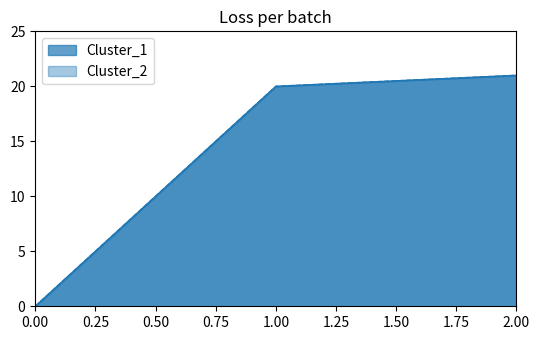

How many distinct data groups are displayed?

2